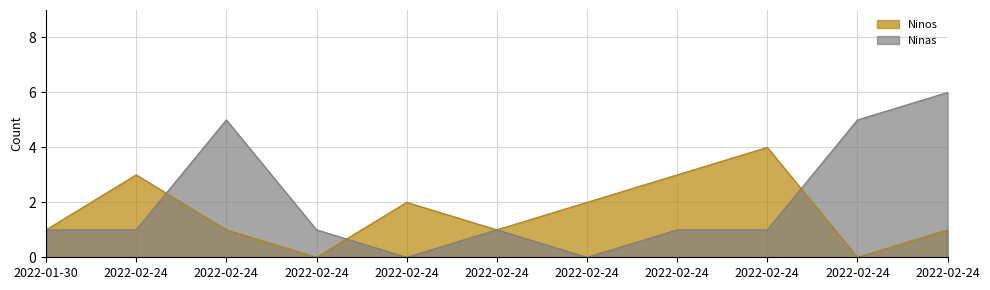

What are all the series names shown in the legend?

Ninos, Ninas